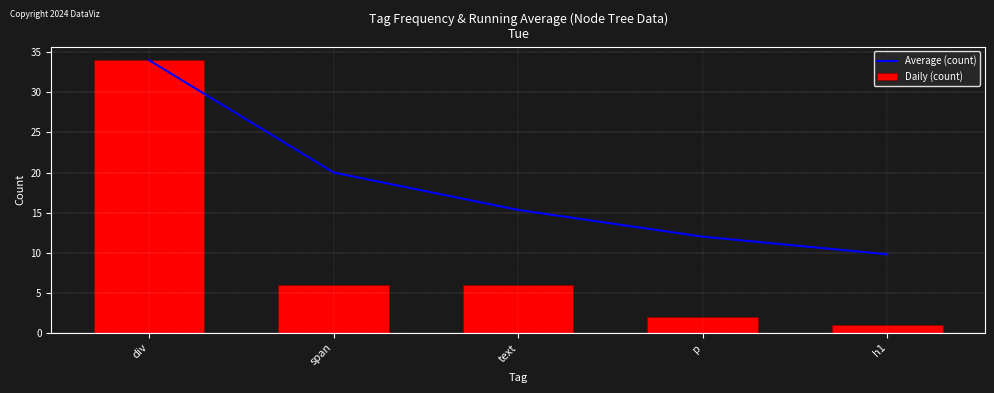

How many data points in Average (count) are above 15?

3